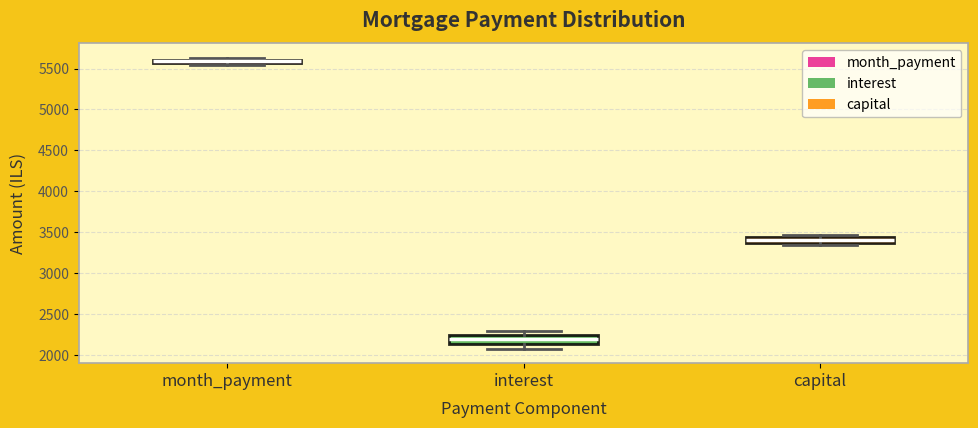

Where is the upper edge of the box for month_payment on the y-axis? The values are not printed on the chart, so give them approximately, as read against the axis.

5600